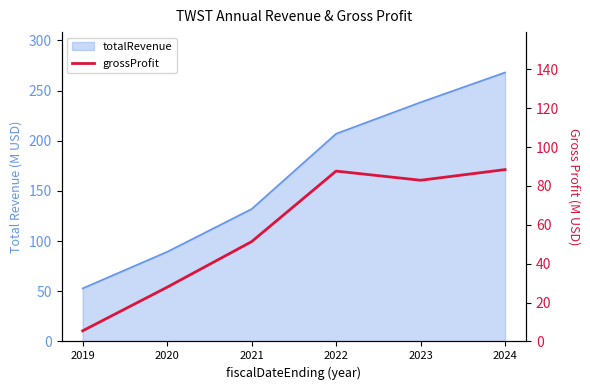

Is it true that the value at 2019 is 1.4?

False